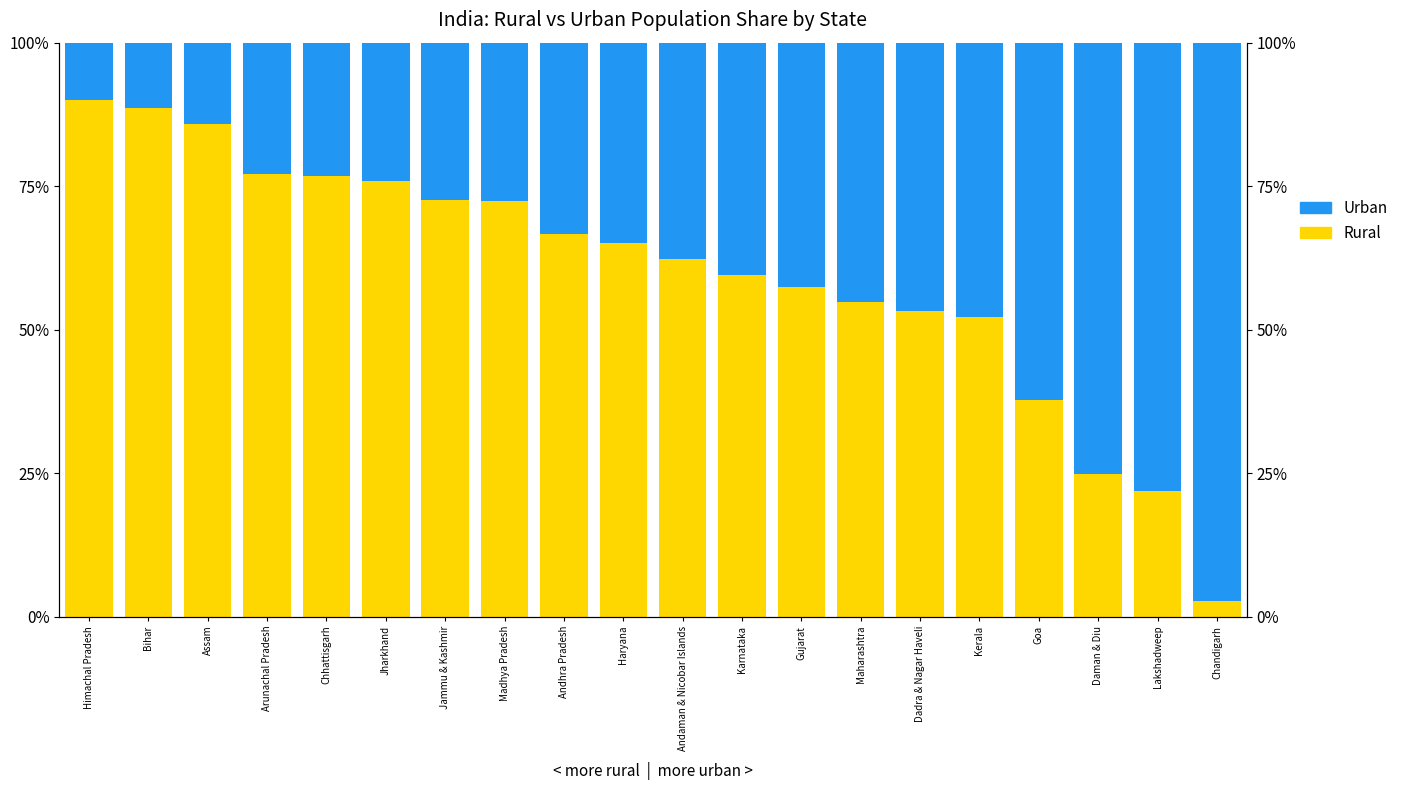

What is the approximate value of Urban at Himachal Pradesh?

10.0